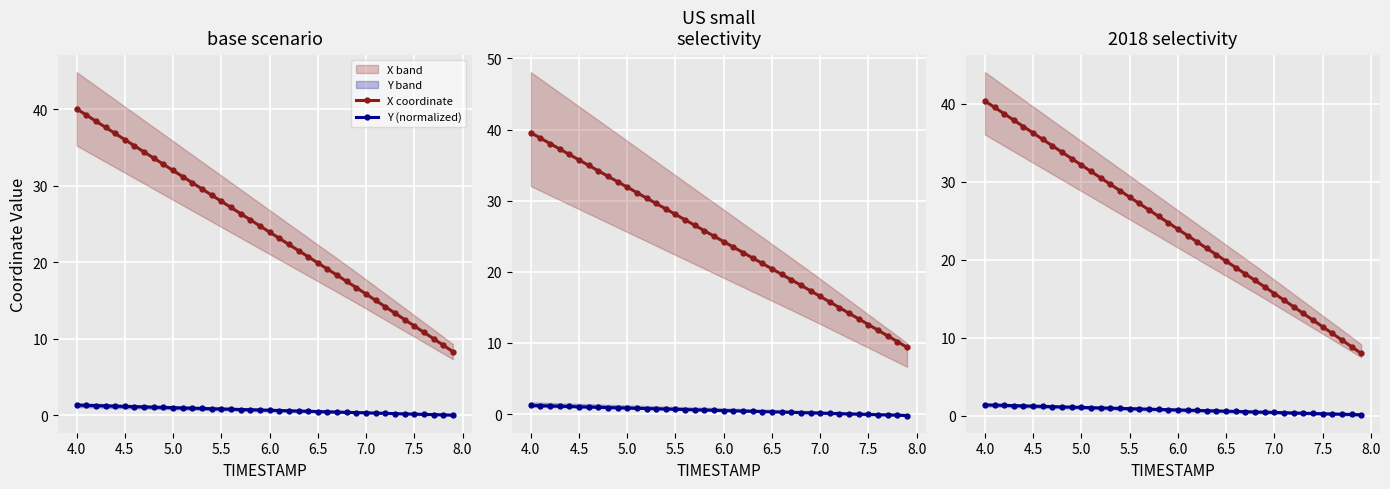

Count the number of categories in the chart.

40